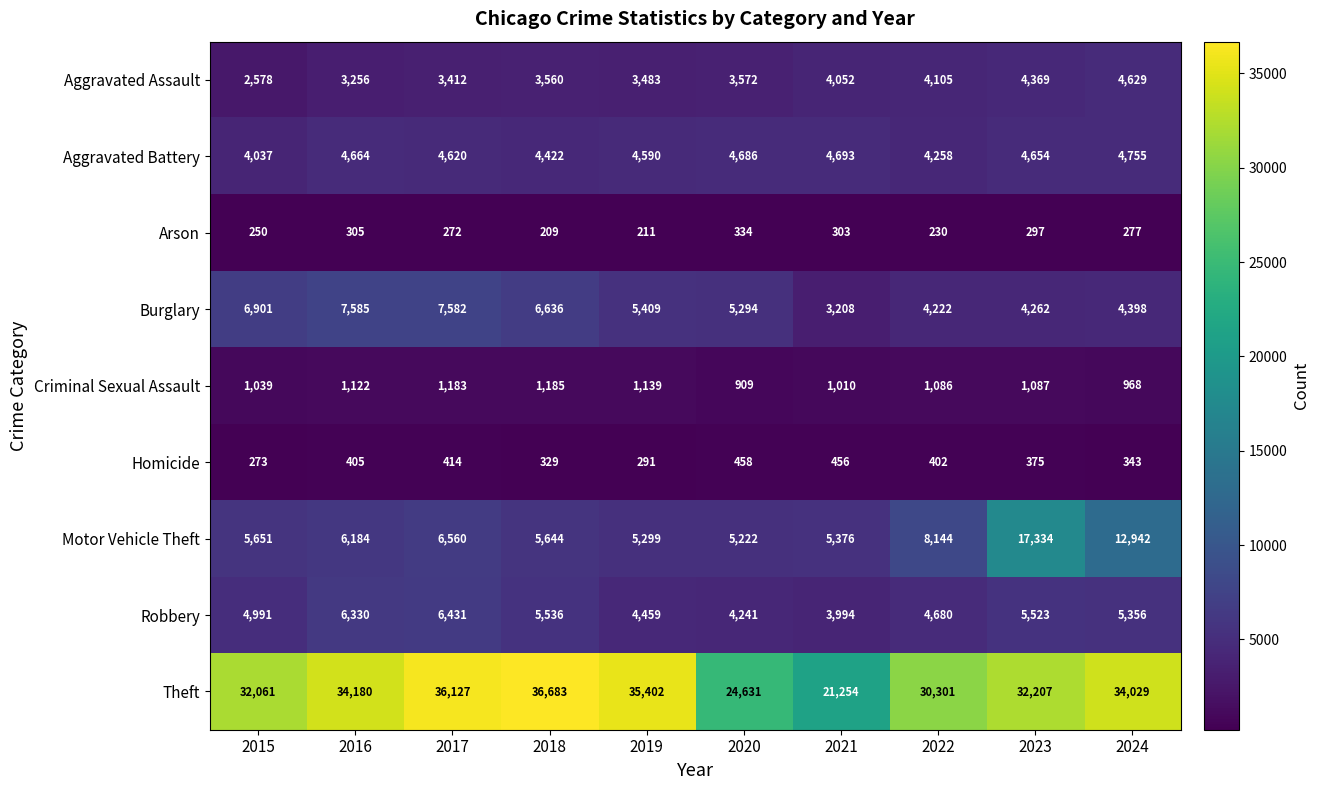

What is the sum of the Arson values at 2017 and 2015?

522